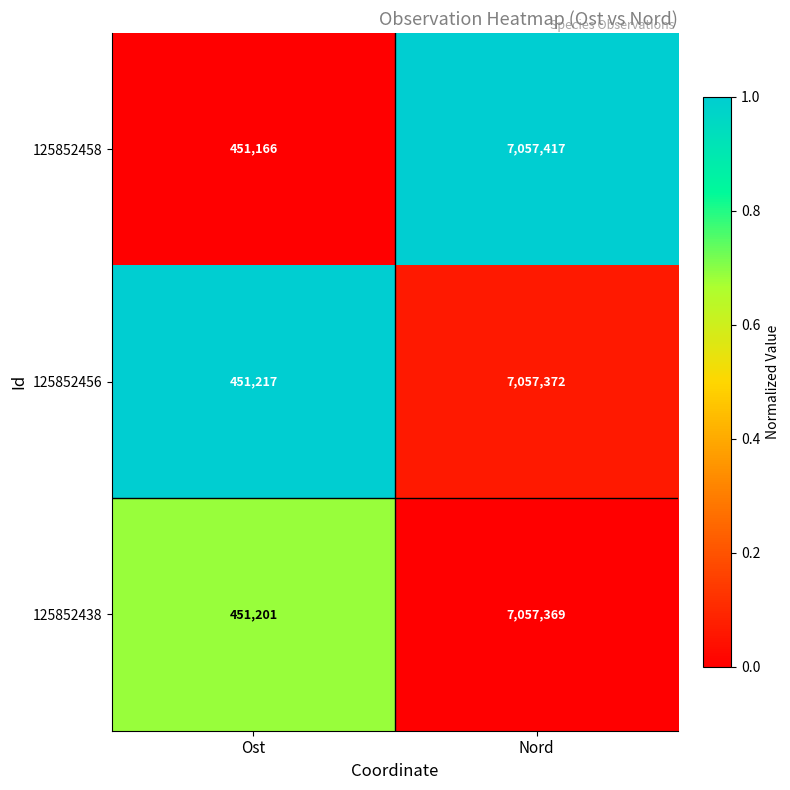

Reading right to left, transcribe all the data shown in this chart.

125852458: 7057417	451166
125852456: 7057372	451217
125852438: 7057369	451201